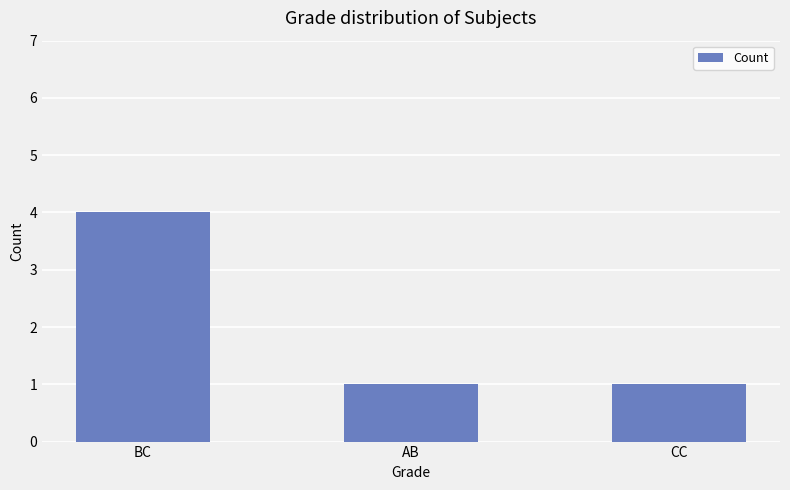

Reading right to left, extract all data points from this chart.

1	1	4